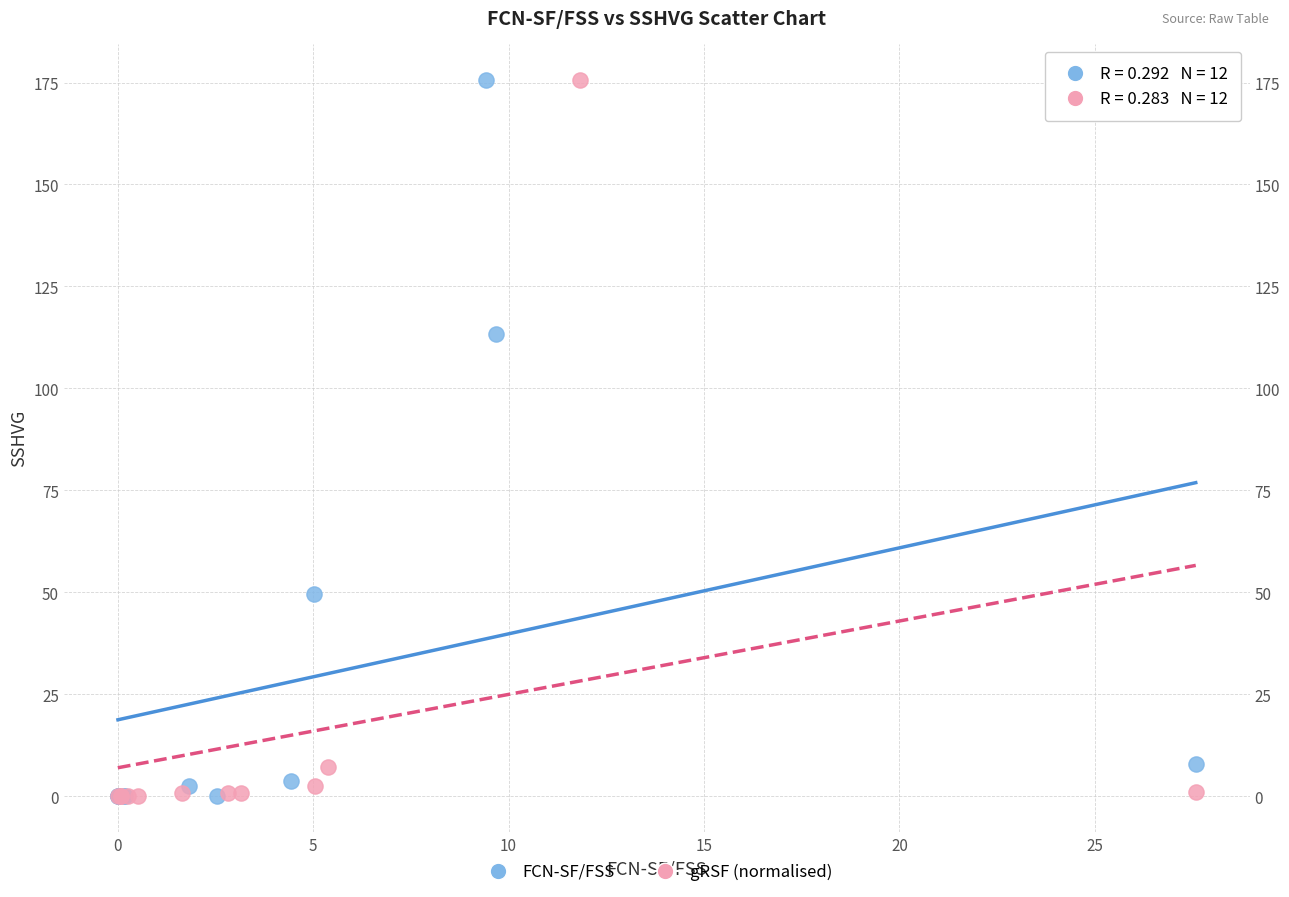

What are all the series names shown in the legend?

FCN-SF/FSS, gRSF (normalised)